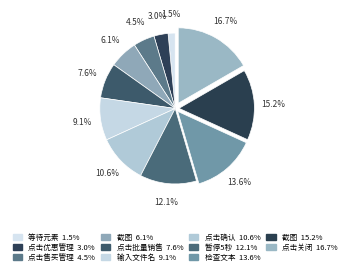

How many slices are in this pie chart?

11